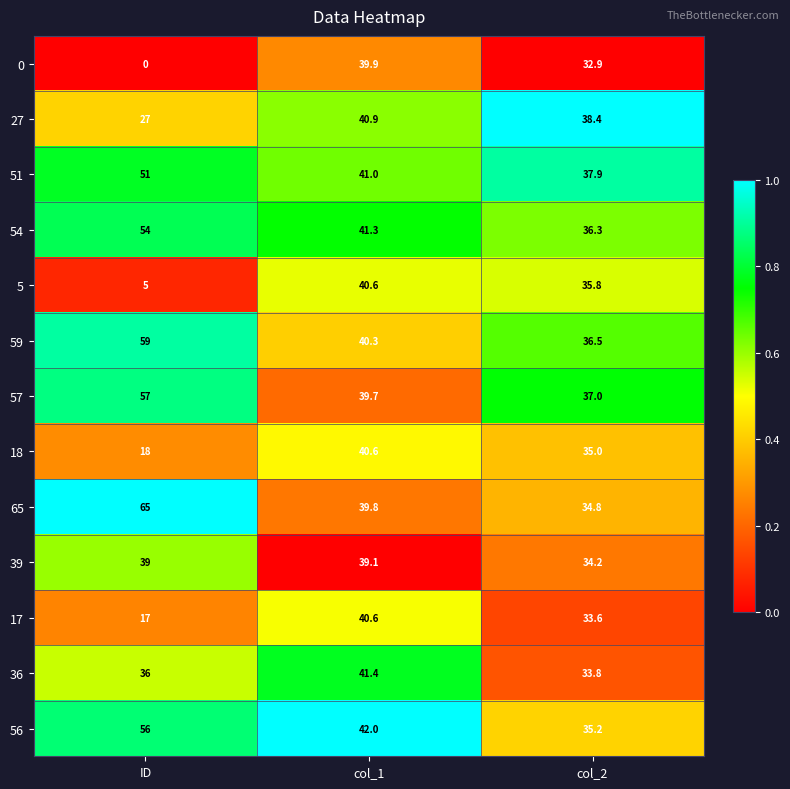

Count the number of data series in this chart.

13